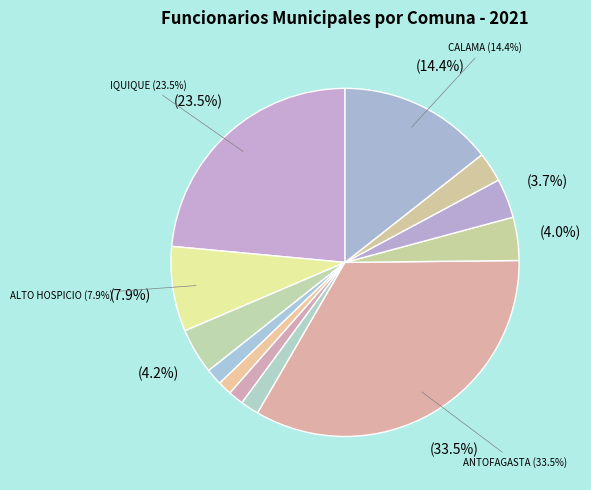

How many segments does this pie chart have?

12